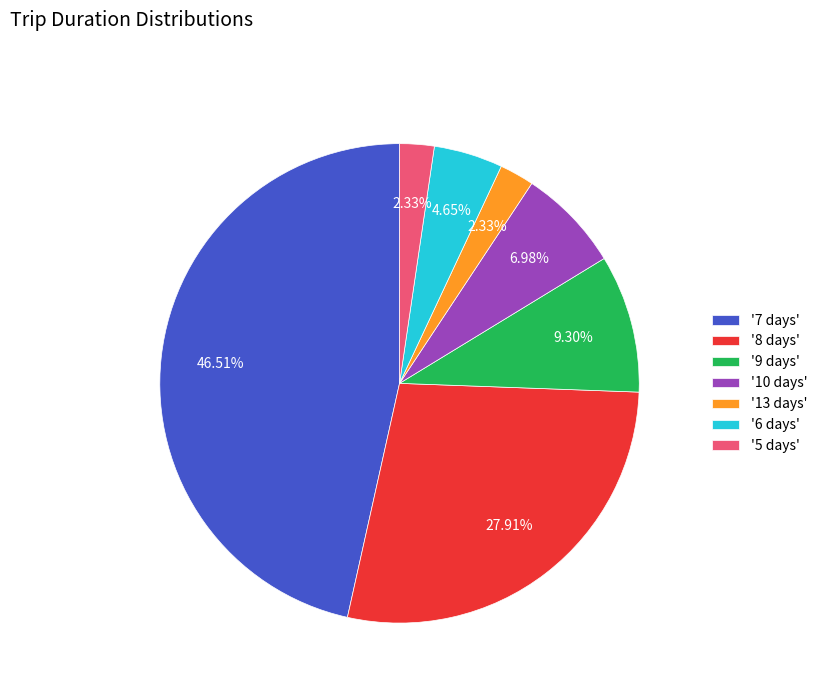

Does '13 days' account for over 50% of the chart?

No